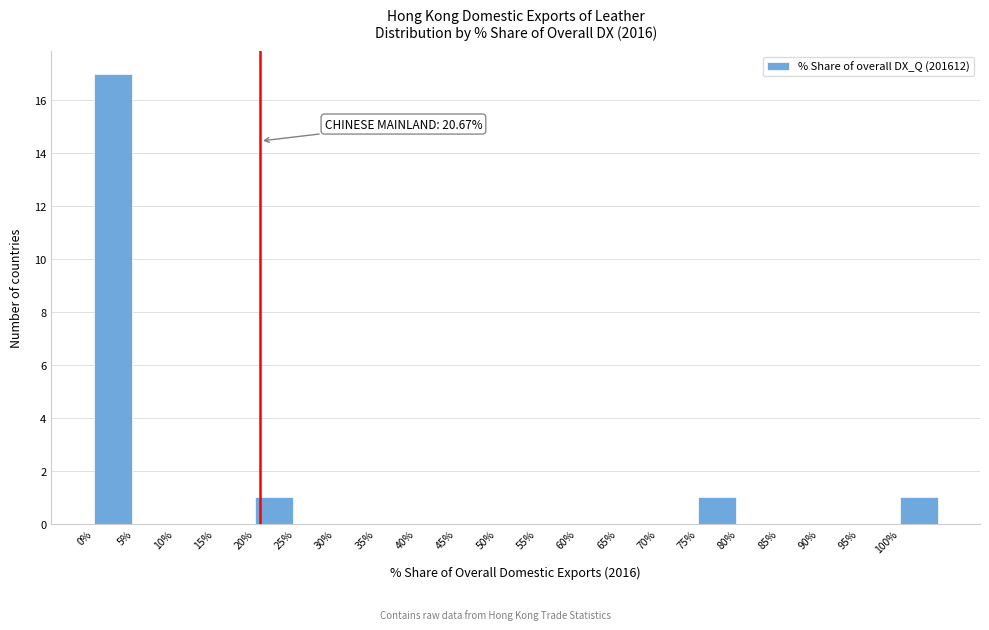

Over which range of the x-axis is the bar tallest?

0 to 5